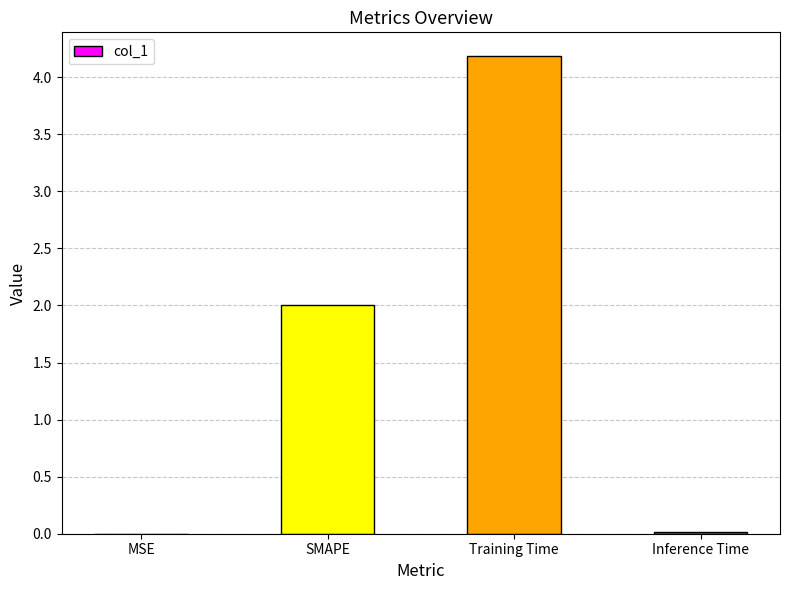

Which has a higher value, Training Time or MSE?

Training Time